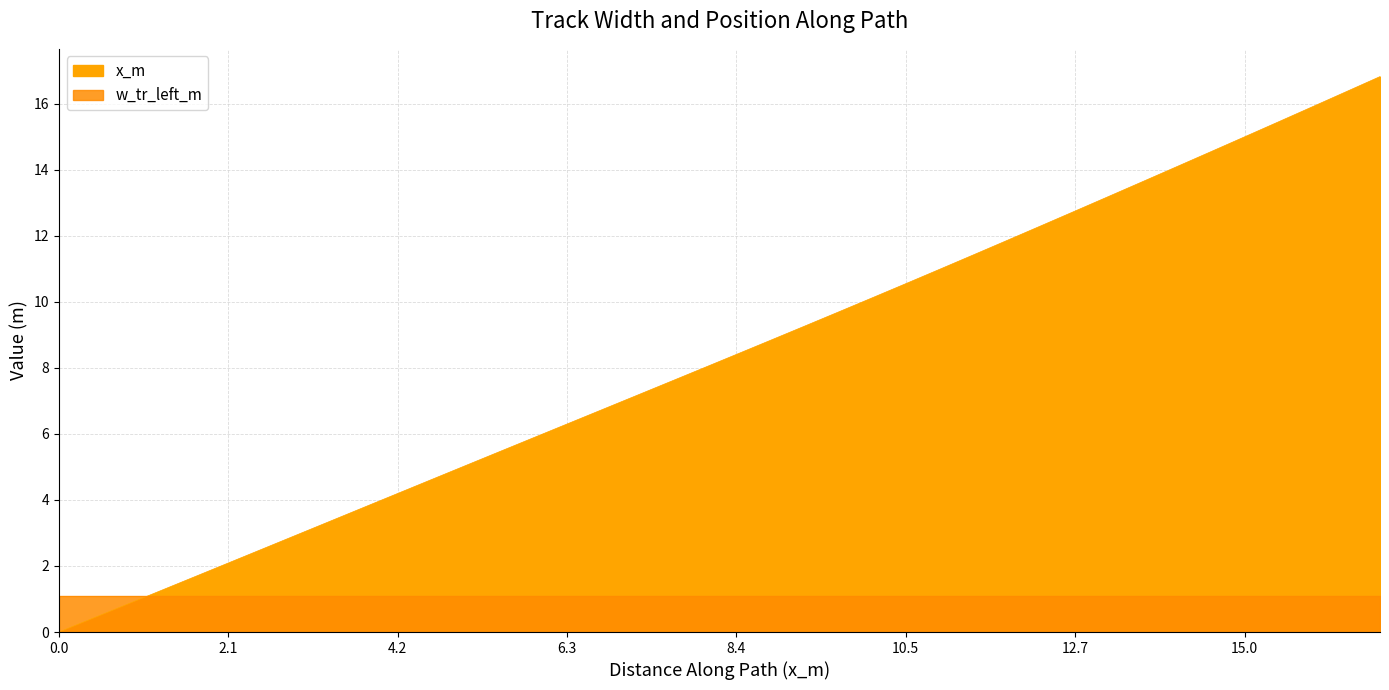

What is the change in value from 18 to 32?

+6.1